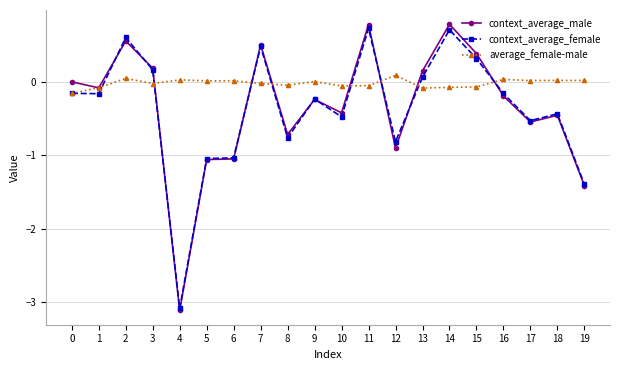

At which category does context_average_male reach its first local peak?

2